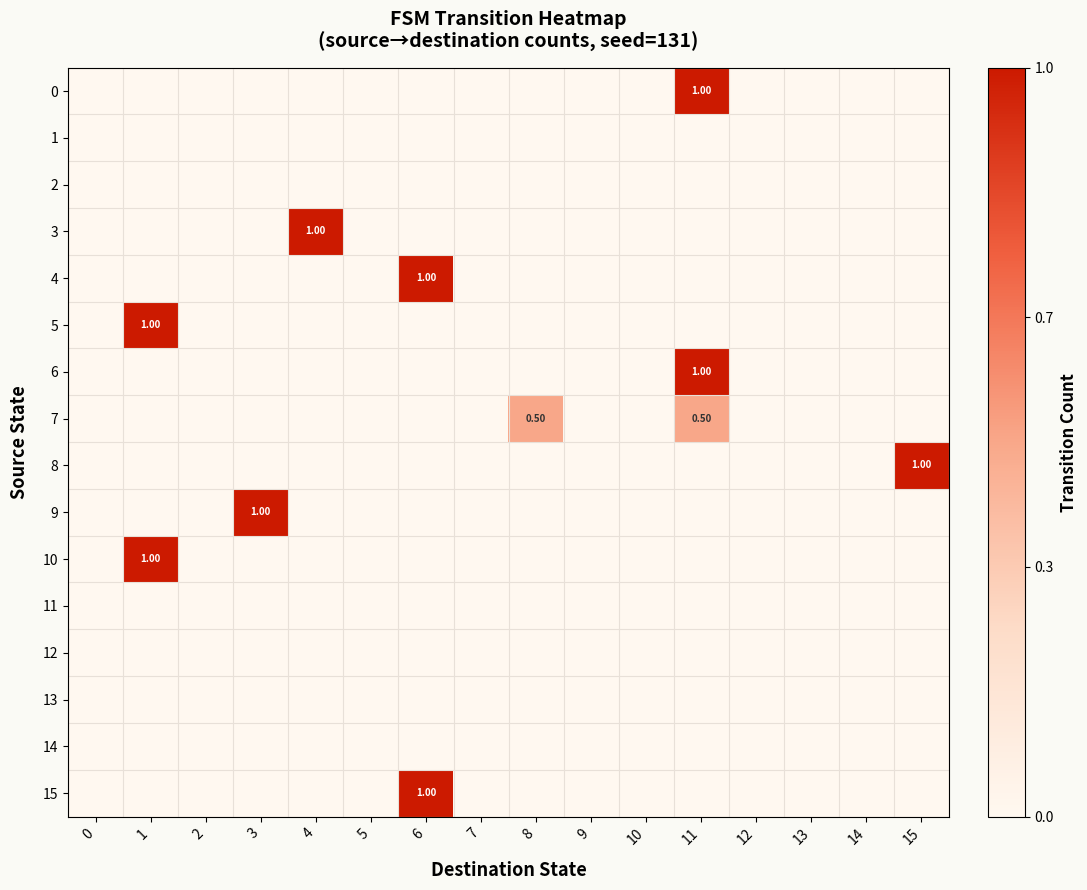

How many data points does each series have?

16